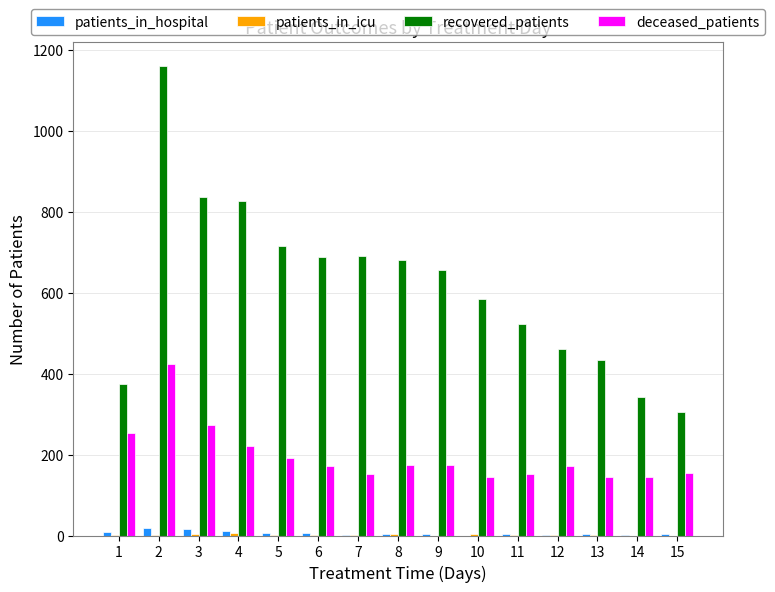

What is the sum of all deceased_patients values?

2945